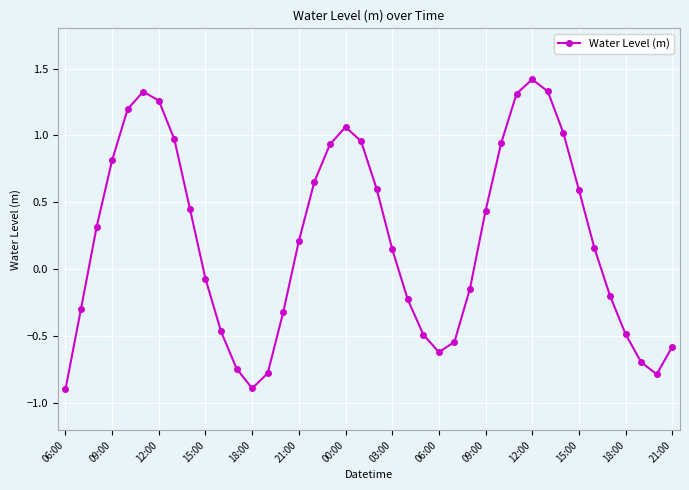

How many interior local valleys (lower than both neighbors) does the data have?

3